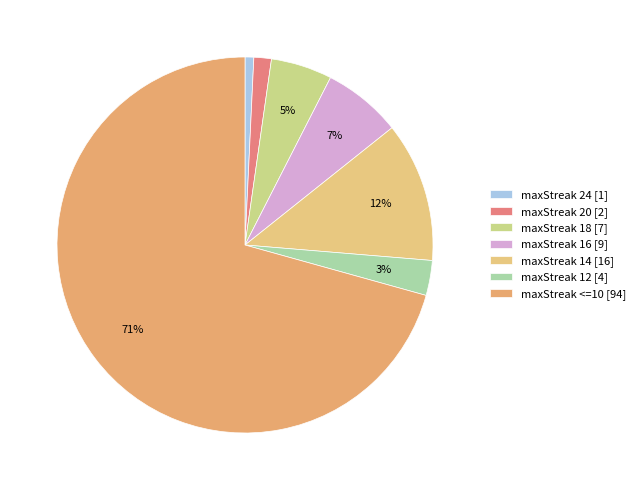

How many segments does this pie chart have?

7